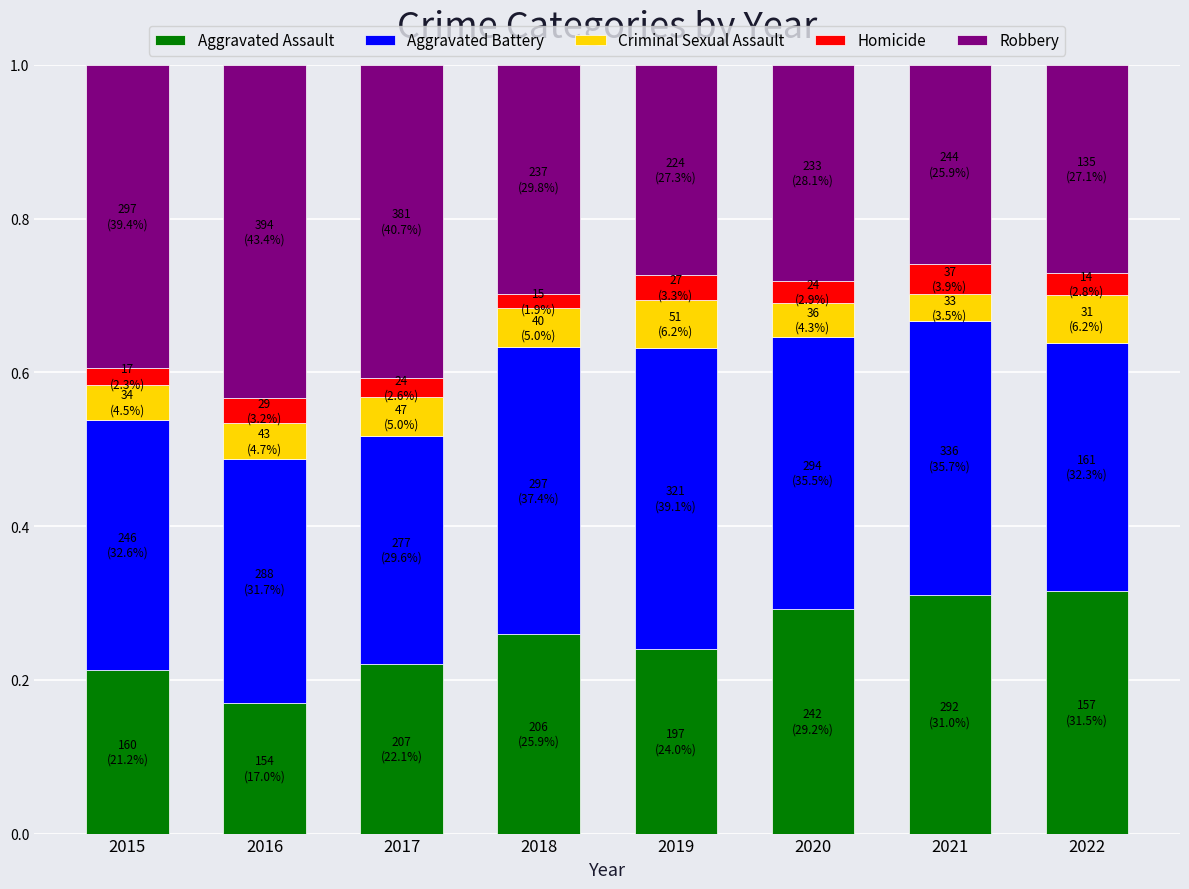

The Aggravated Assault series shows 0.5 at 2021. True or false?

False